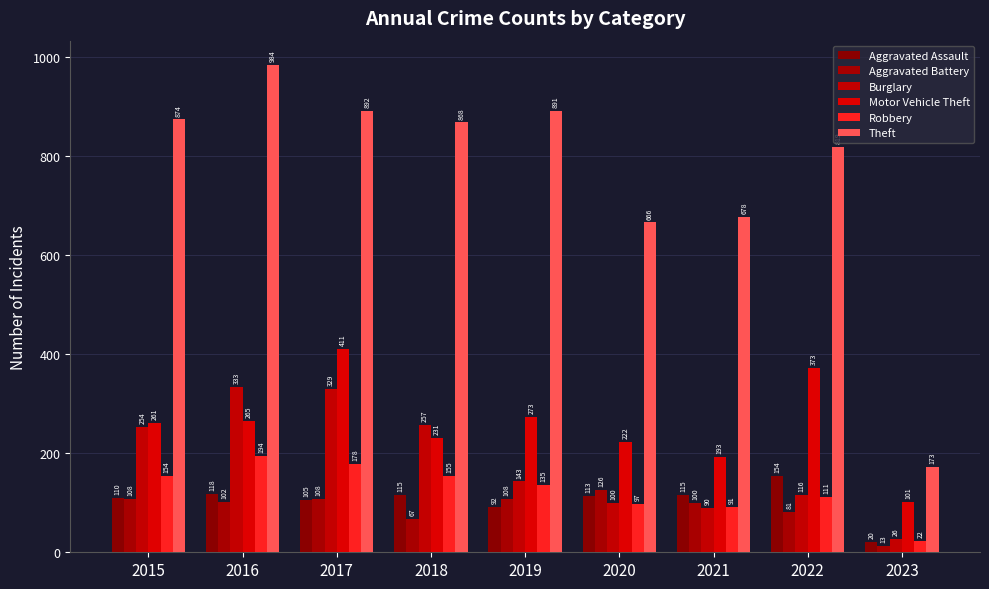

Where does the Motor Vehicle Theft series first go above 261?

2016